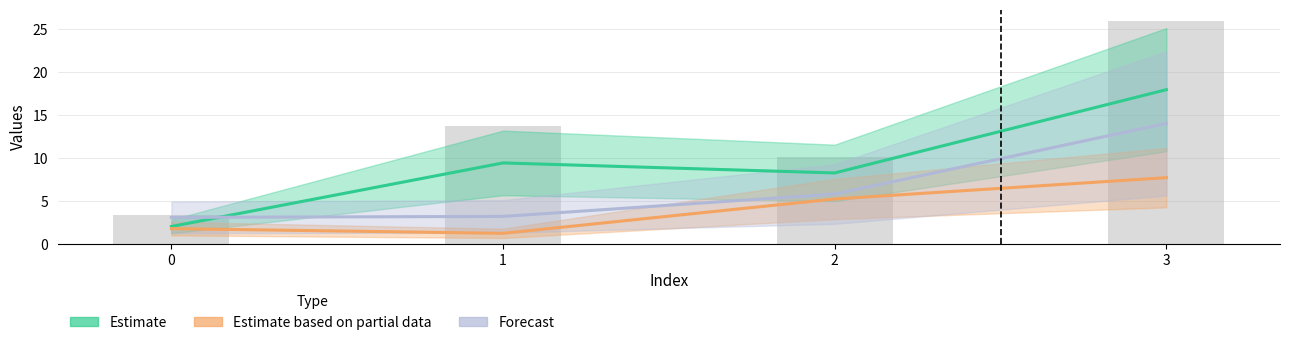

The value of 2 at 2 is 9.3. True or false?

False